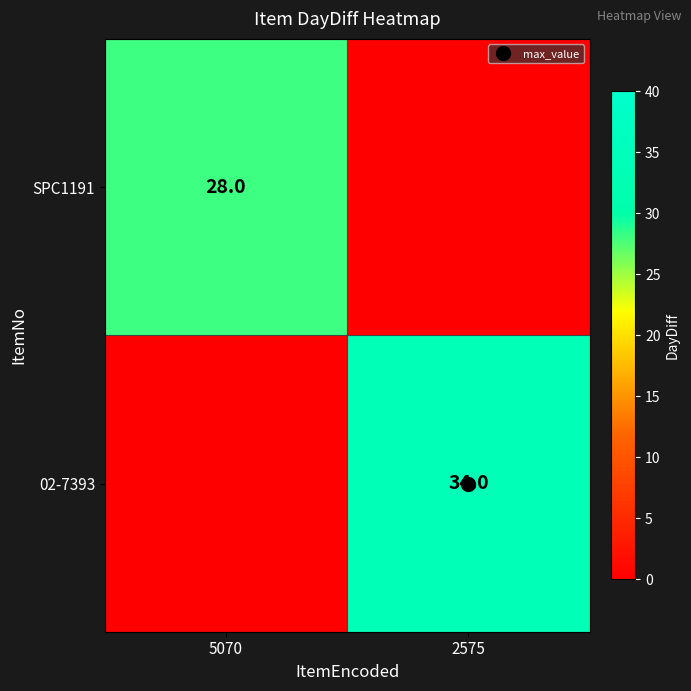

True or false: SPC1191 has a value of 0 at 2575.

True